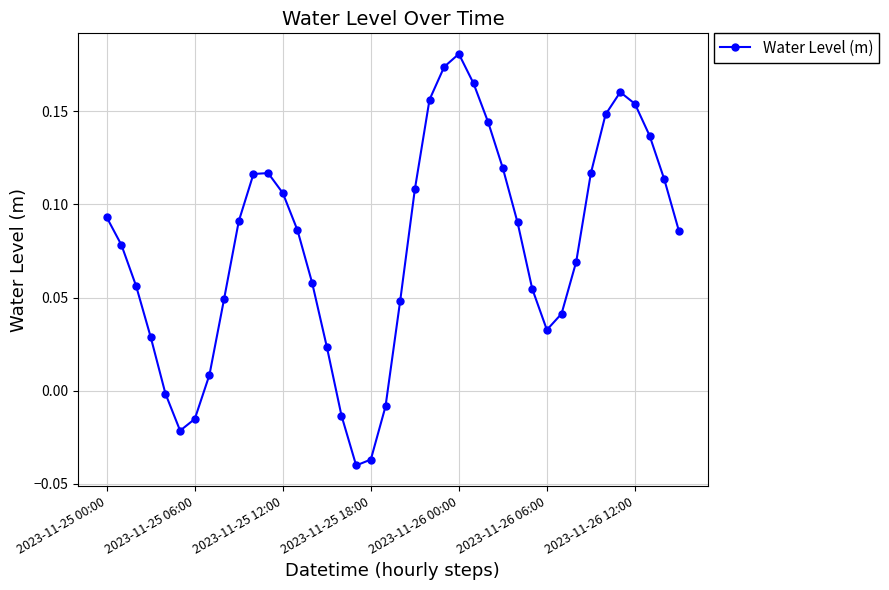

What is the sum of all values?

3.1